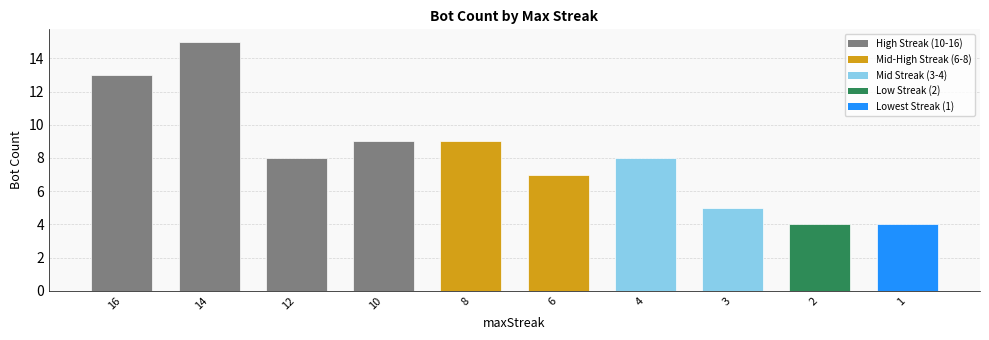

At which category does the chart reach its peak across all series?

14